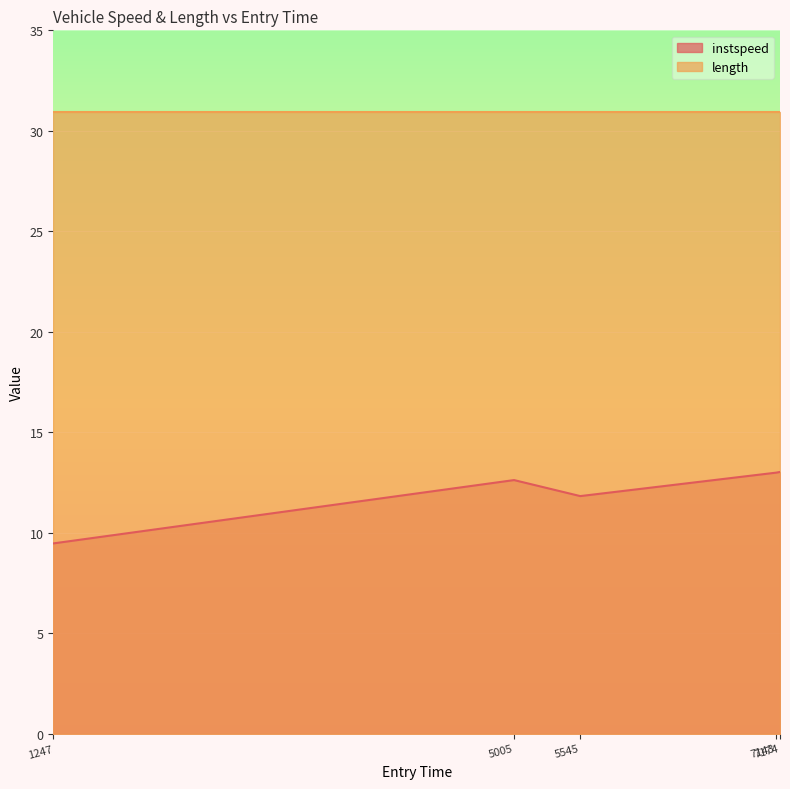

What position from the right is 1247.0?

5